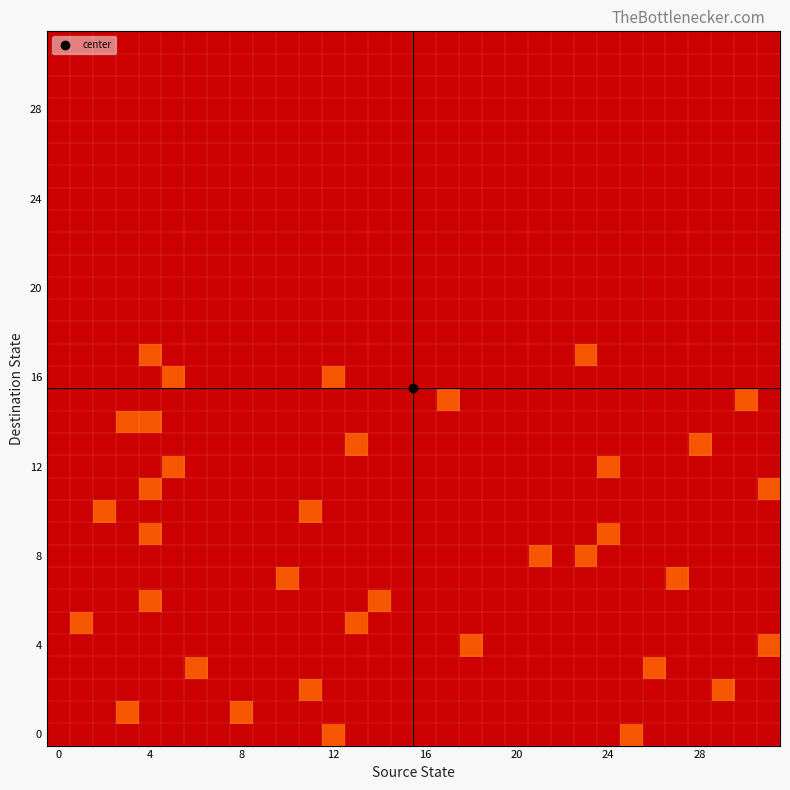

Between 29 and 16, which is larger?

16